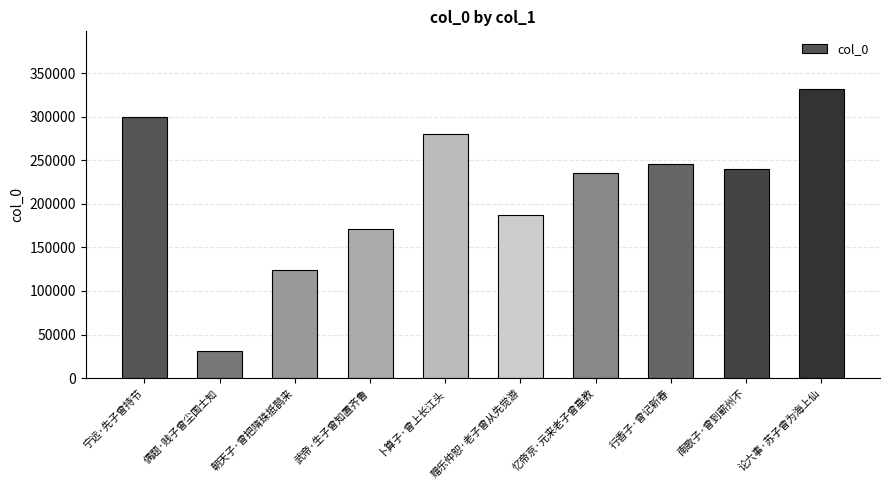

Which category has the highest value across all series?

论六事·苏子曾为海上仙